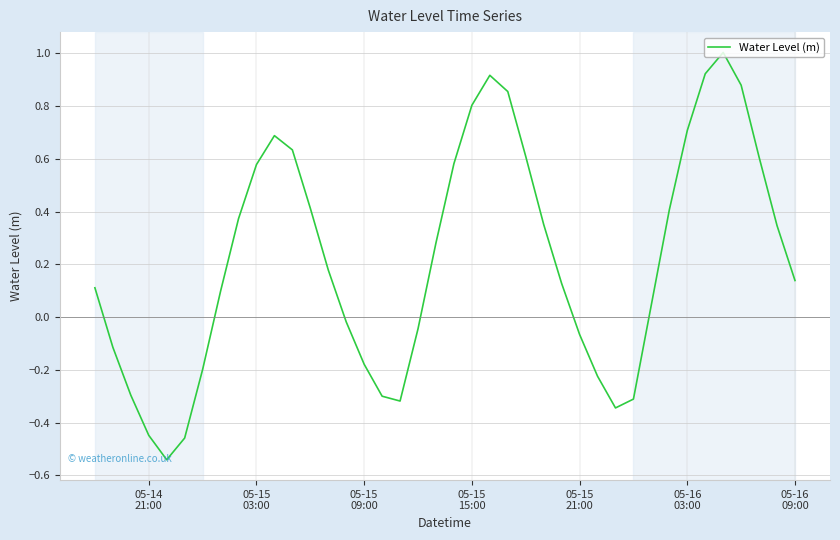

What is the sum of all values?

8.8